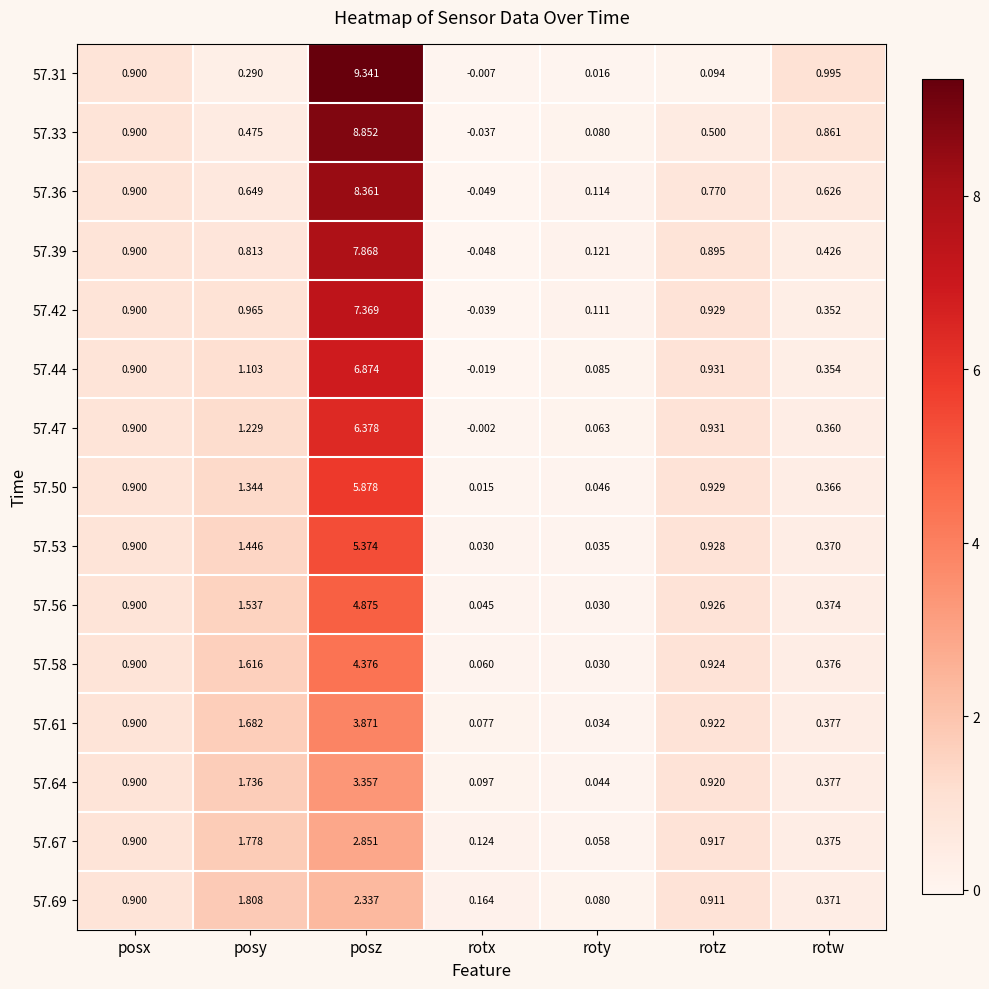

At which category is the sum across all series the highest?

posz